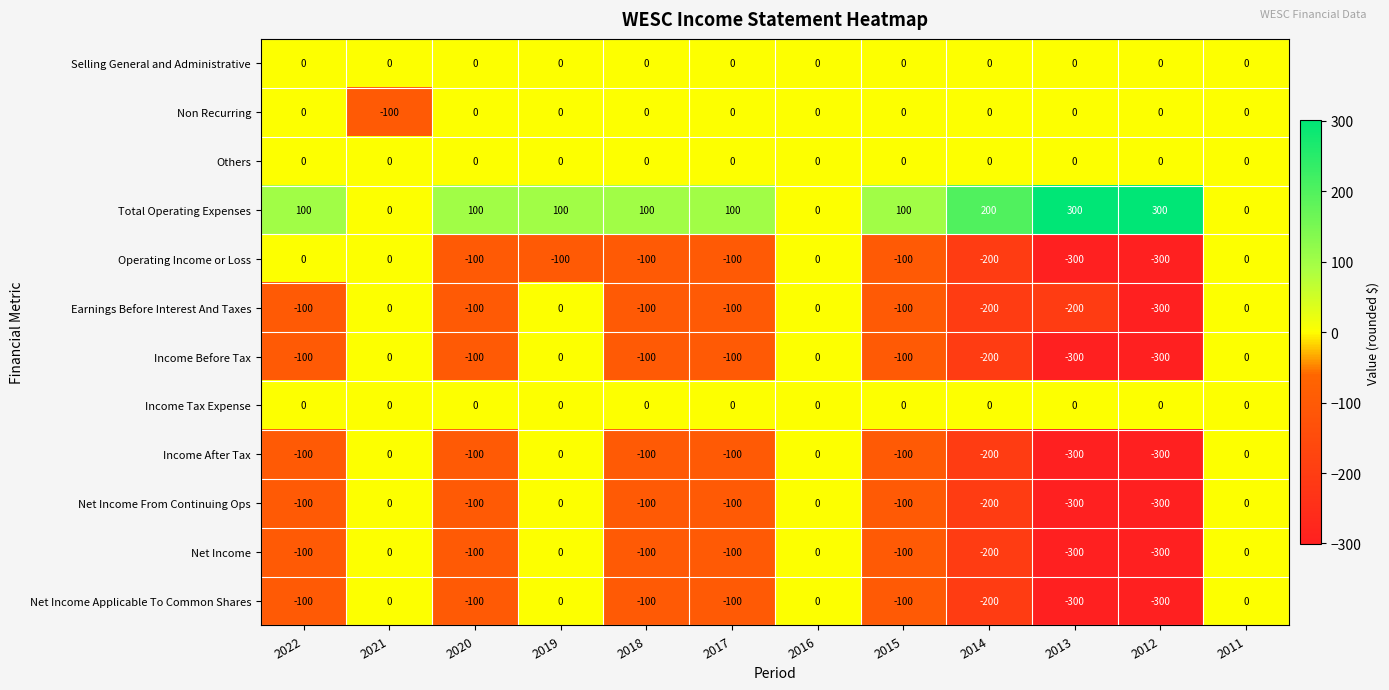

At which label does Earnings Before Interest And Taxes first exceed -100?

2021